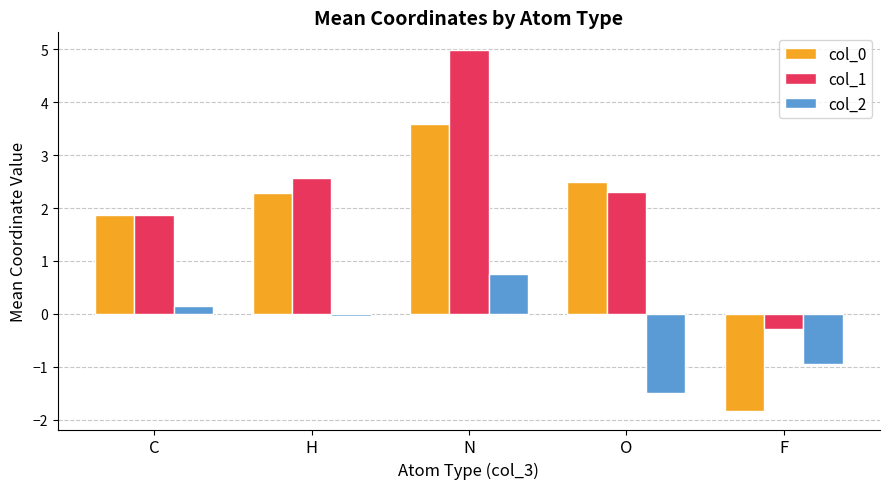

Is the value of col_1 at O greater than the value of col_2 at O?

Yes